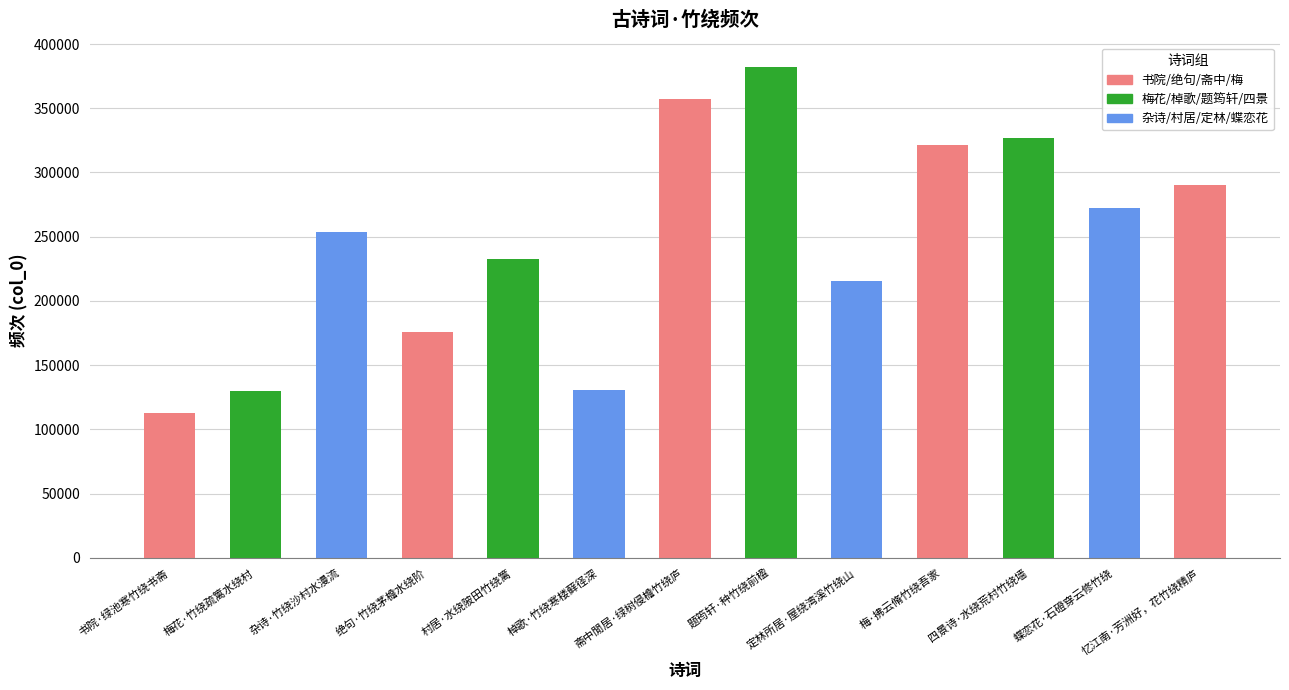

What is the average value?

246259